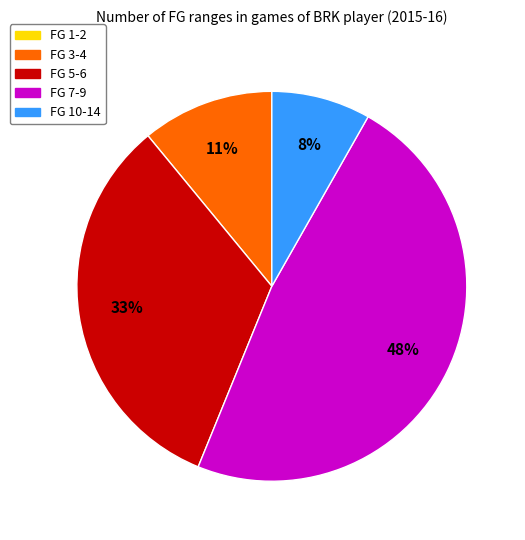

Combined, do FG 10-14 and FG 3-4 account for over 50%?

No